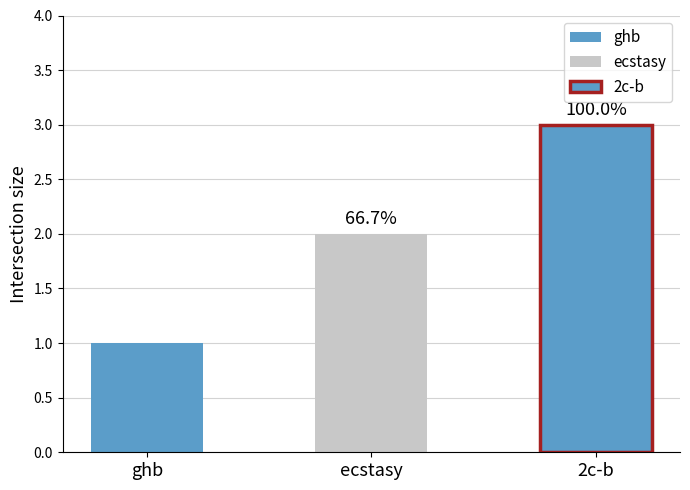

What is the sum of the values at ghb and 2c-b?

4